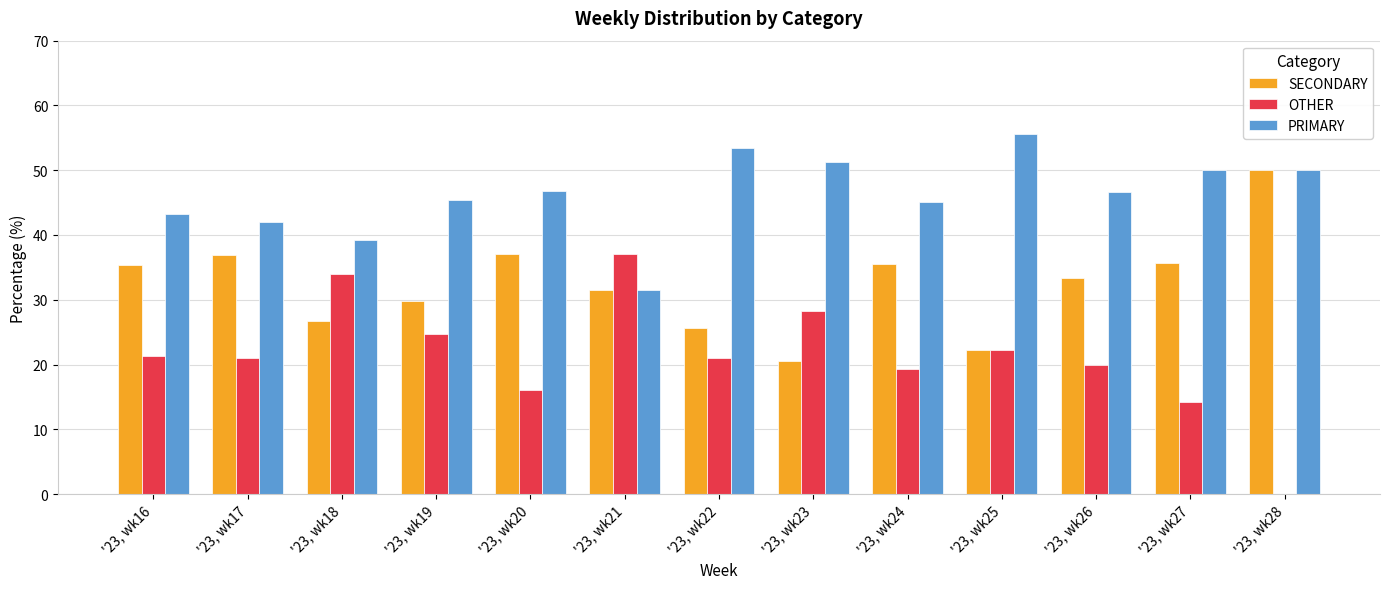

True or false: PRIMARY has a value of 46.8 at '23, wk20.

True